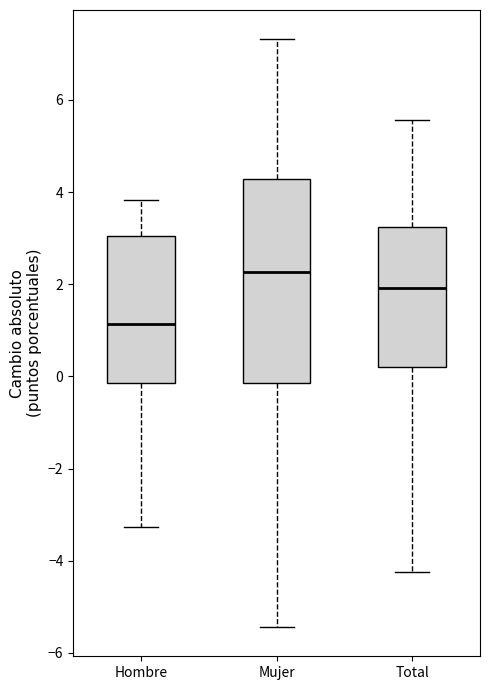

Where is the lower edge of the box for Total on the y-axis? The values are not printed on the chart, so give them approximately, as read against the axis.

0.2